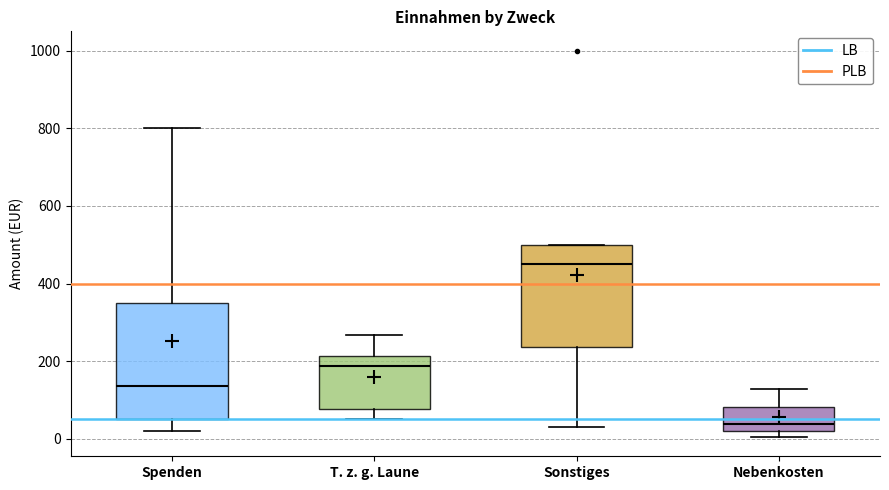

Which box's median line is the highest?

Sonstiges